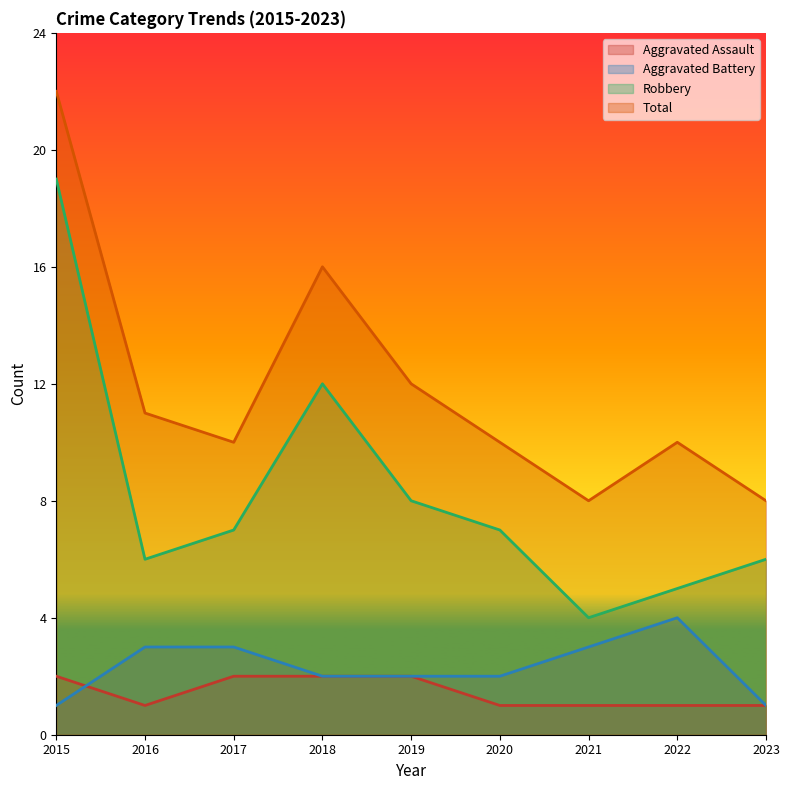

What is the average value of the Aggravated Assault series?

1